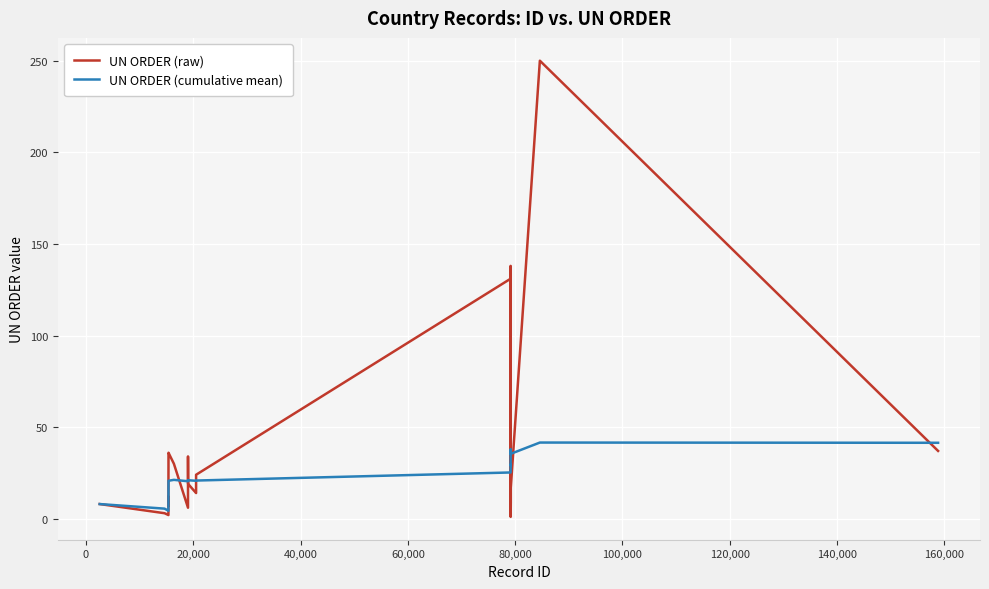

List the series in order of their peak value, highest first.

UN ORDER (raw), UN ORDER (cumulative mean)